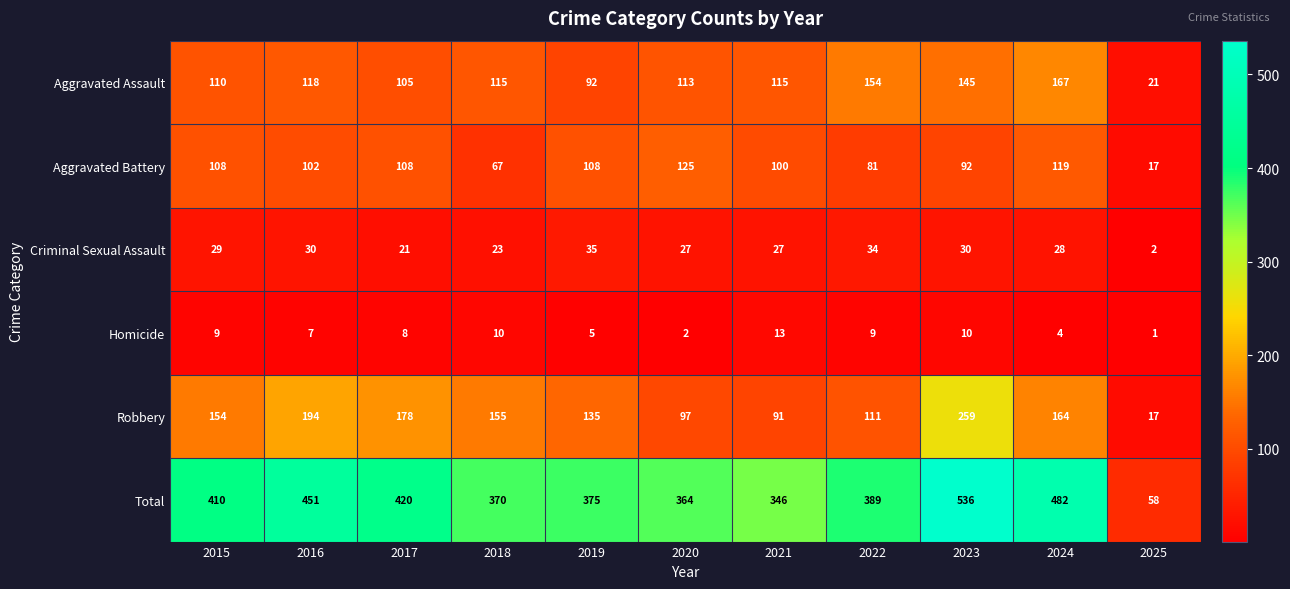

Which series changed the most between 2015 and 2018?

Aggravated Battery